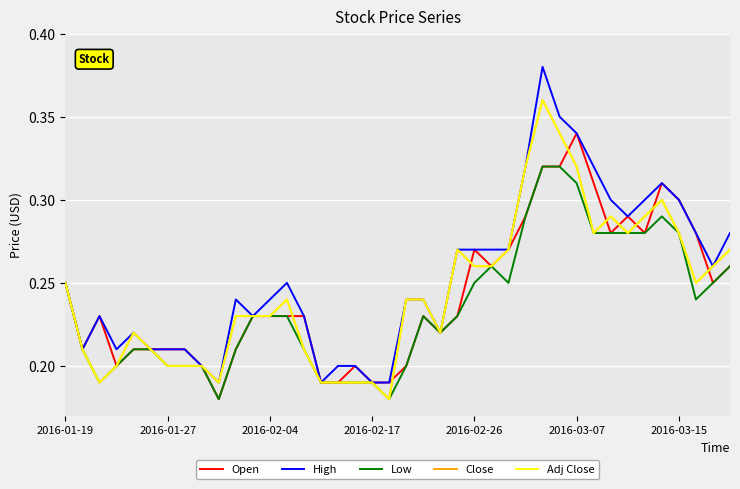

Reading right to left, what are all the values shown in this chart?

Open: 0.3	0.2	0.3	0.3	0.3	0.3	0.3	0.3	0.3	0.3	0.3	0.3	0.3	0.3	0.3	0.3	0.2	0.2	0.2	0.2	0.2	0.2	0.2	0.2	0.2	0.2	0.2	0.2	0.2	0.2	0.2	0.2	0.2	0.2	0.2	0.2	0.2	0.2	0.2	0.2
High: 0.3	0.3	0.3	0.3	0.3	0.3	0.3	0.3	0.3	0.3	0.3	0.4	0.3	0.3	0.3	0.3	0.3	0.2	0.2	0.2	0.2	0.2	0.2	0.2	0.2	0.2	0.2	0.2	0.2	0.2	0.2	0.2	0.2	0.2	0.2	0.2	0.2	0.2	0.2	0.2
Low: 0.3	0.2	0.2	0.3	0.3	0.3	0.3	0.3	0.3	0.3	0.3	0.3	0.3	0.2	0.3	0.2	0.2	0.2	0.2	0.2	0.2	0.2	0.2	0.2	0.2	0.2	0.2	0.2	0.2	0.2	0.2	0.2	0.2	0.2	0.2	0.2	0.2	0.2	0.2	0.2
Close: 0.3	0.3	0.2	0.3	0.3	0.3	0.3	0.3	0.3	0.3	0.3	0.4	0.3	0.3	0.3	0.3	0.3	0.2	0.2	0.2	0.2	0.2	0.2	0.2	0.2	0.2	0.2	0.2	0.2	0.2	0.2	0.2	0.2	0.2	0.2	0.2	0.2	0.2	0.2	0.2
Adj Close: 0.3	0.3	0.2	0.3	0.3	0.3	0.3	0.3	0.3	0.3	0.3	0.4	0.3	0.3	0.3	0.3	0.3	0.2	0.2	0.2	0.2	0.2	0.2	0.2	0.2	0.2	0.2	0.2	0.2	0.2	0.2	0.2	0.2	0.2	0.2	0.2	0.2	0.2	0.2	0.2